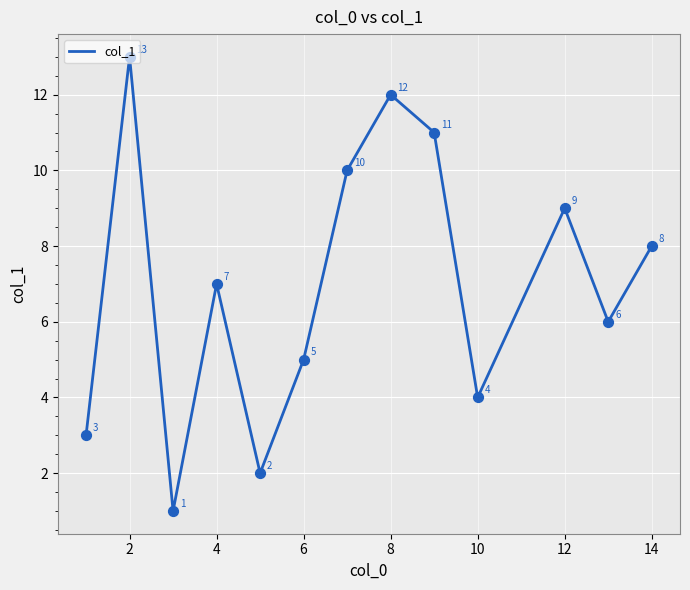

What is the difference between the maximum and minimum values?

12